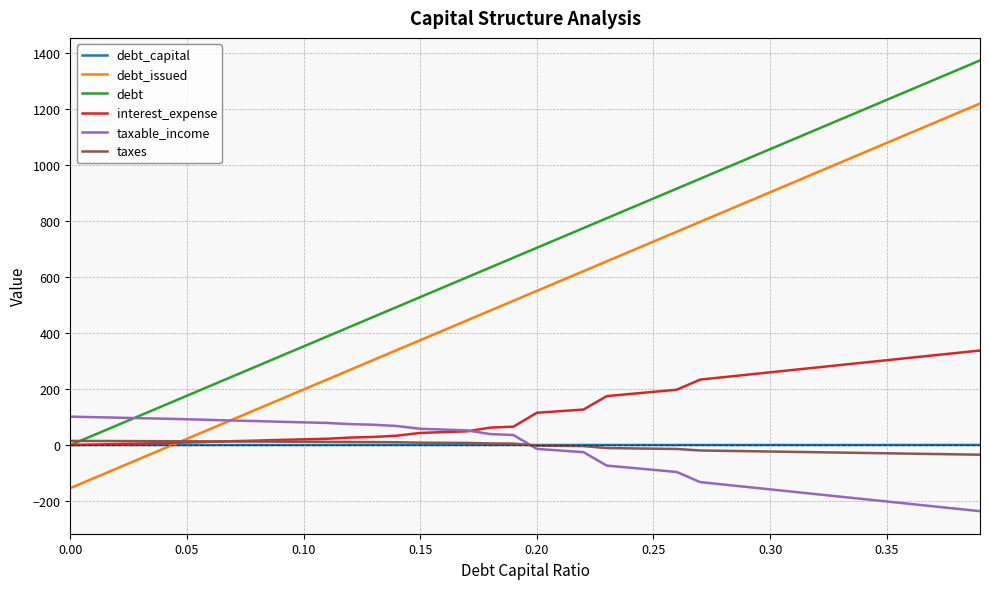

Which series has the largest total across all categories?

debt